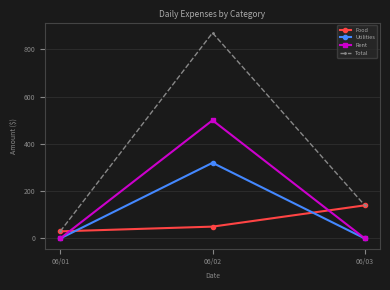

How many series are shown in this chart?

4